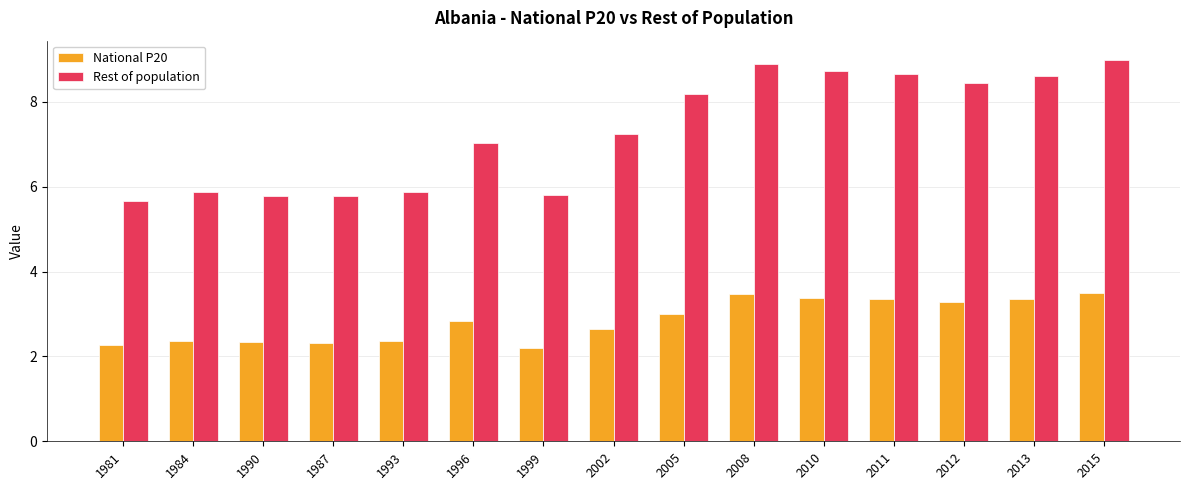

At how many categories does at least one series exceed 3?

15